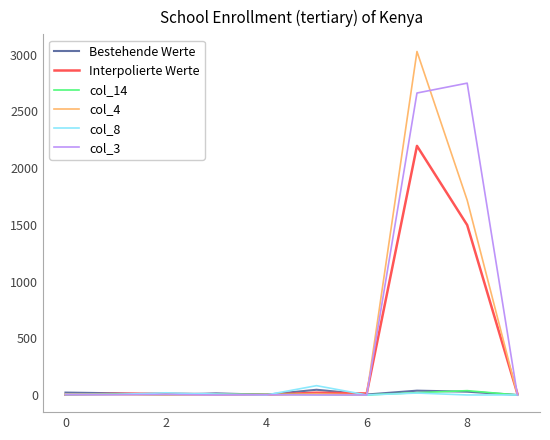

Which series has the widest spread of values?

col_4